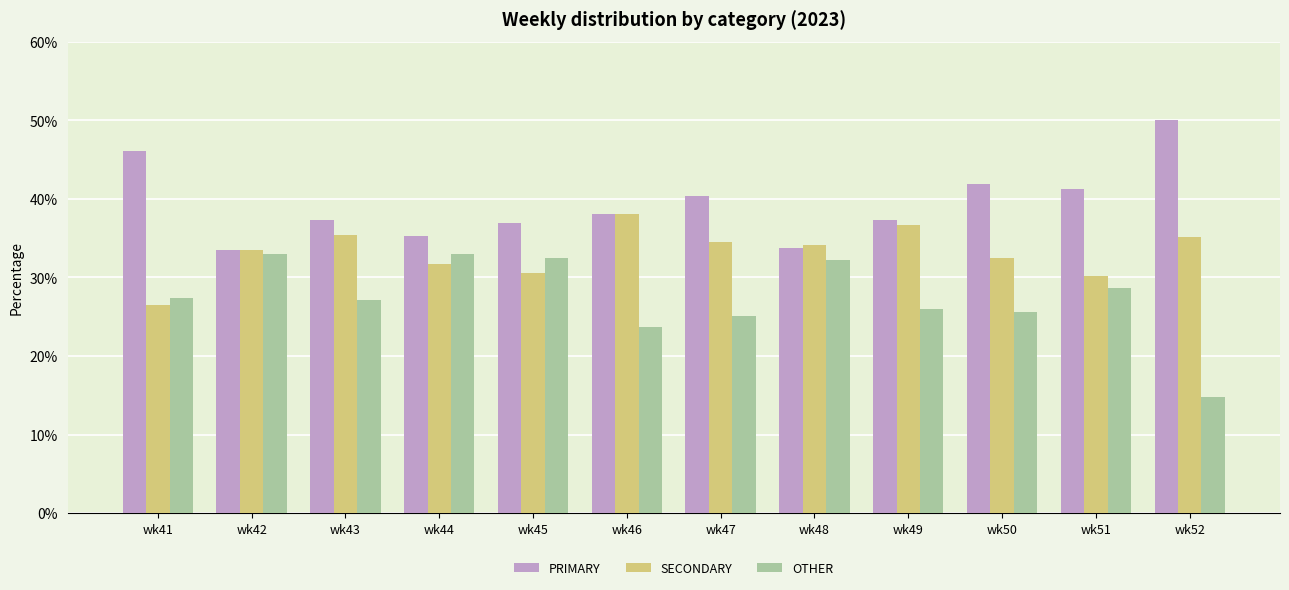

The PRIMARY series shows 40.4 at wk47. True or false?

True